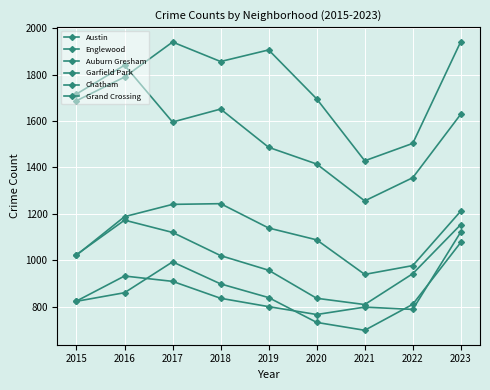

Reading left to right, list all the values displayed in this chart.

Austin: 2015=1688	2016=1790	2017=1941	2018=1857	2019=1907	2020=1696	2021=1429	2022=1504	2023=1943
Englewood: 2015=1717	2016=1841	2017=1596	2018=1652	2019=1487	2020=1415	2021=1256	2022=1356	2023=1630
Auburn Gresham: 2015=1024	2016=1173	2017=1120	2018=1020	2019=957	2020=836	2021=809	2022=942	2023=1154
Garfield Park: 2015=1022	2016=1188	2017=1241	2018=1244	2019=1139	2020=1088	2021=939	2022=977	2023=1212
Chatham: 2015=823	2016=860	2017=993	2018=898	2019=839	2020=732	2021=698	2022=810	2023=1077
Grand Crossing: 2015=824	2016=932	2017=909	2018=836	2019=800	2020=766	2021=798	2022=788	2023=1122